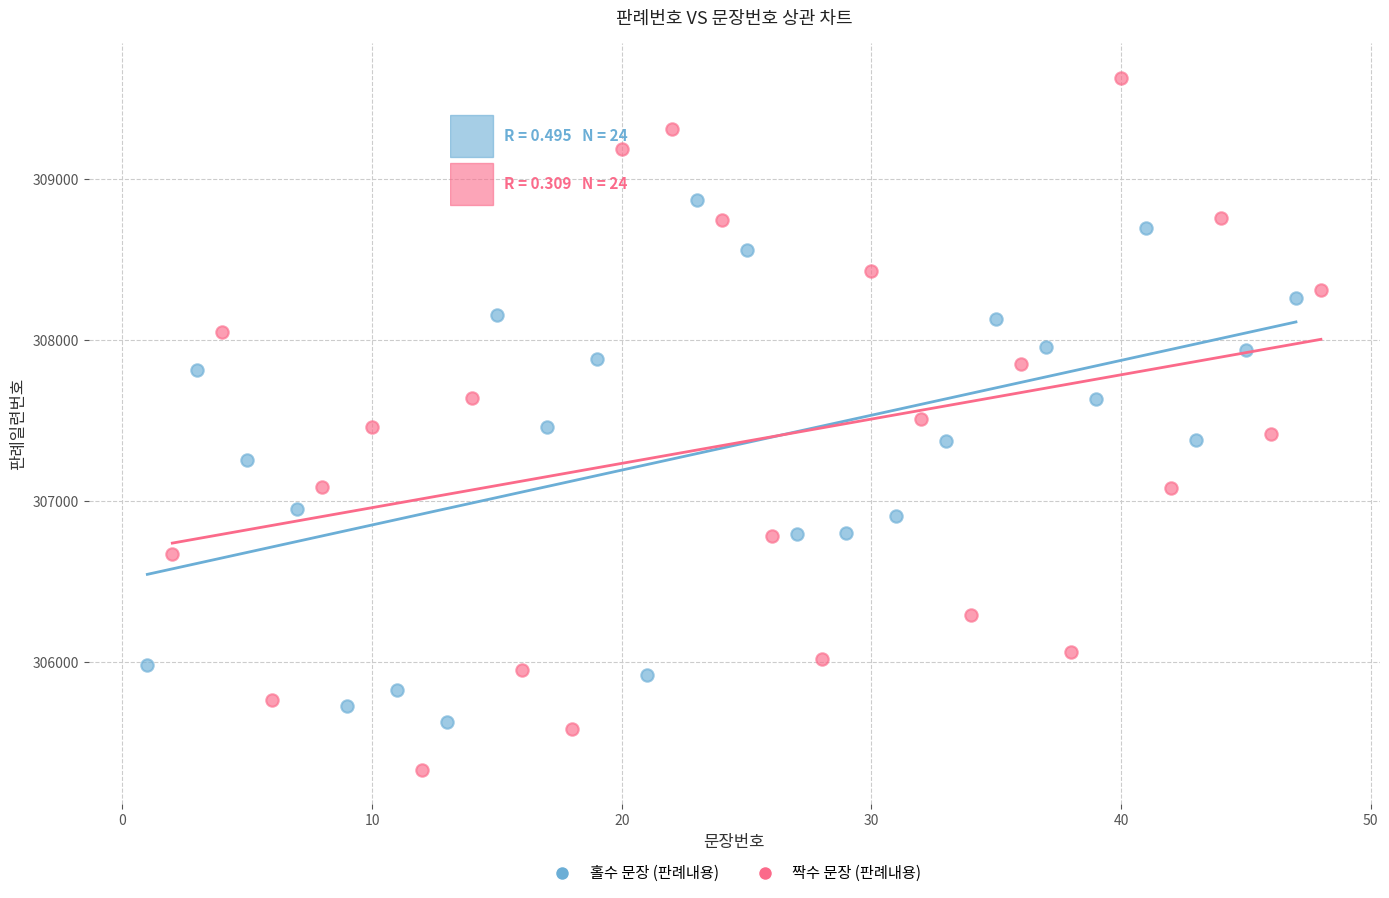

Which series reaches the maximum Y coordinate?

짝수 문장 (판례내용)